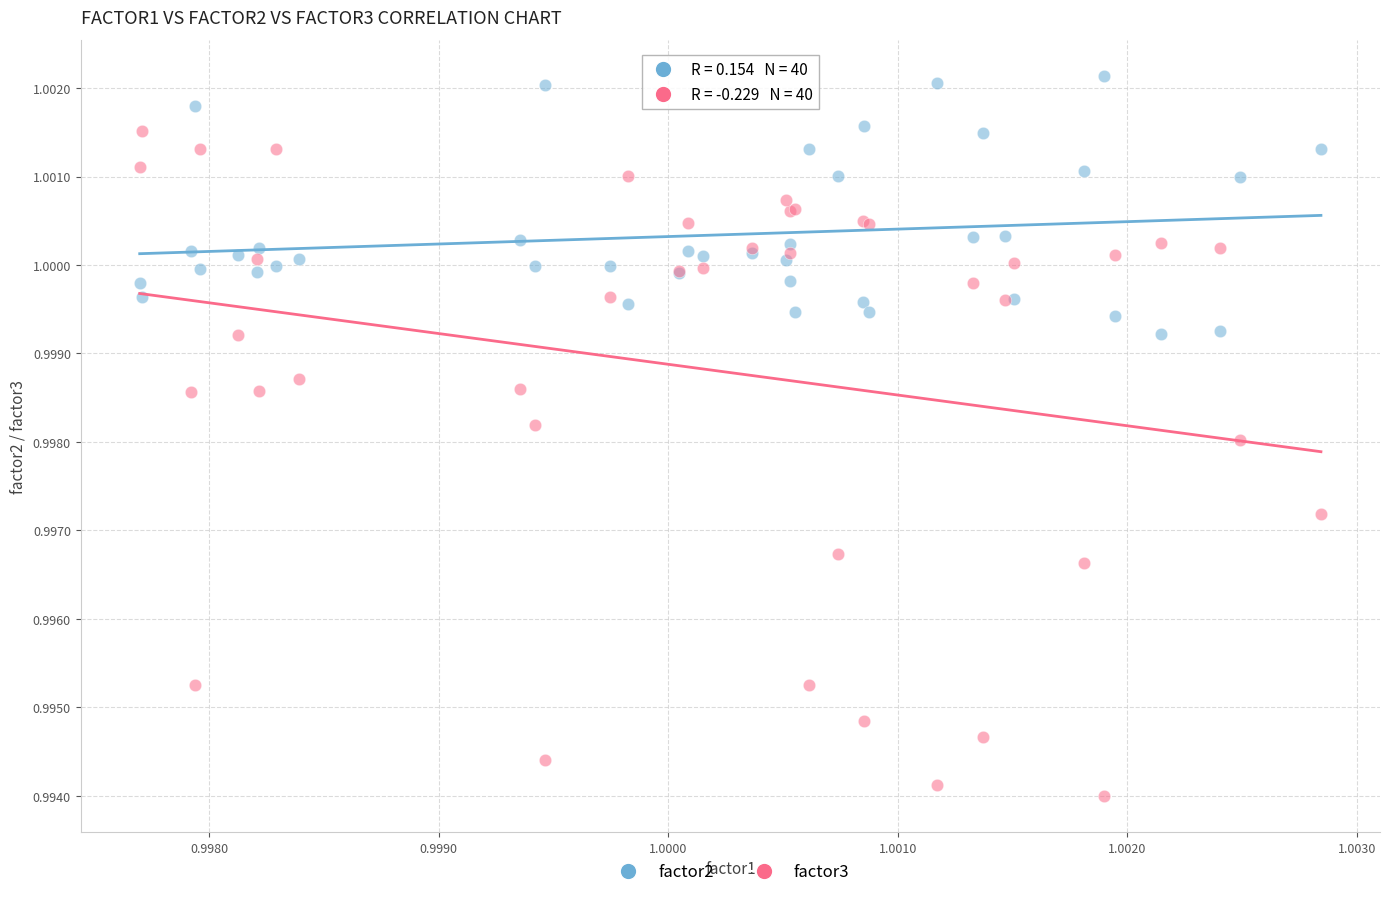

Which series has the widest spread of Y values?

factor3